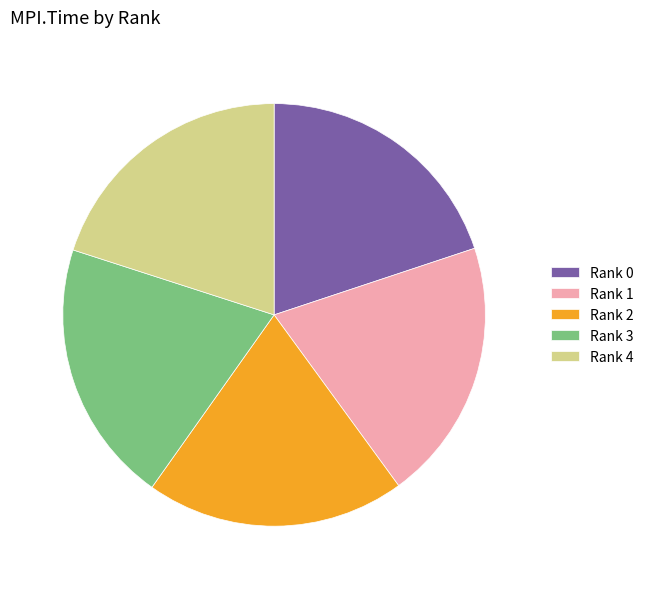

The Rank 0 slice represents 20% of the pie. True or false?

True